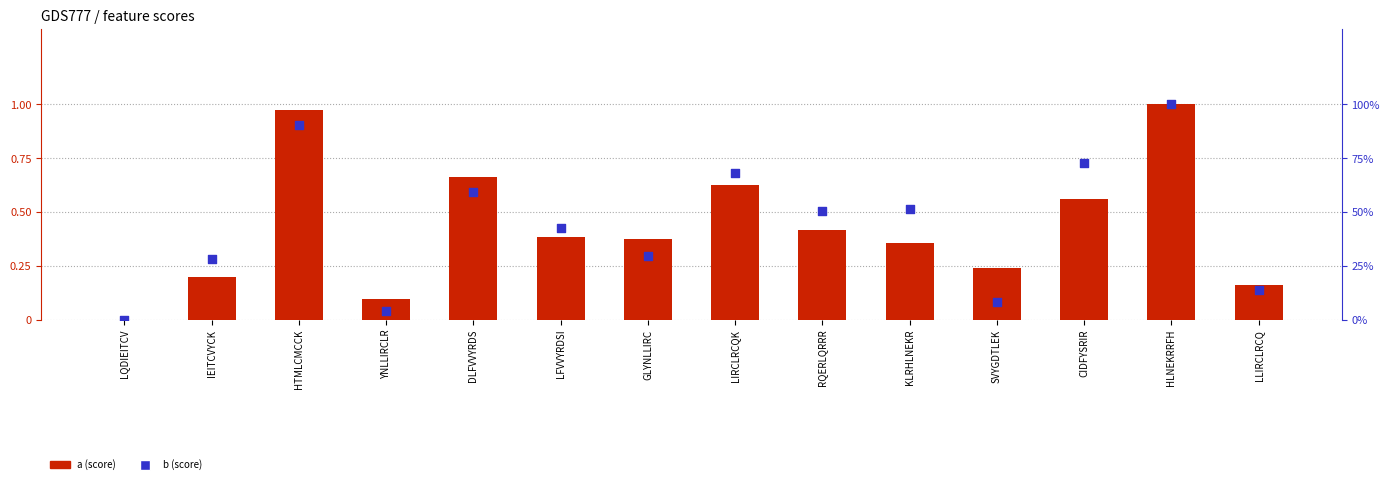

Which series reaches the minimum Y coordinate?

a (score)